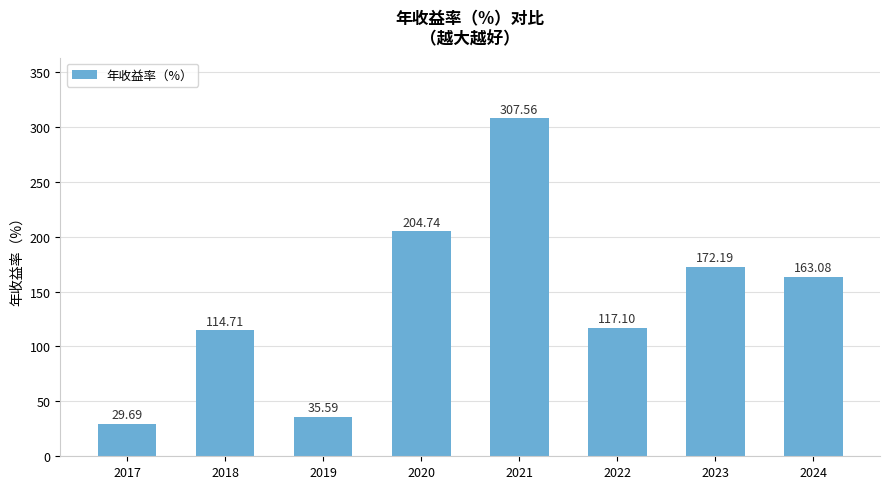

How many data points are less than 163?

4